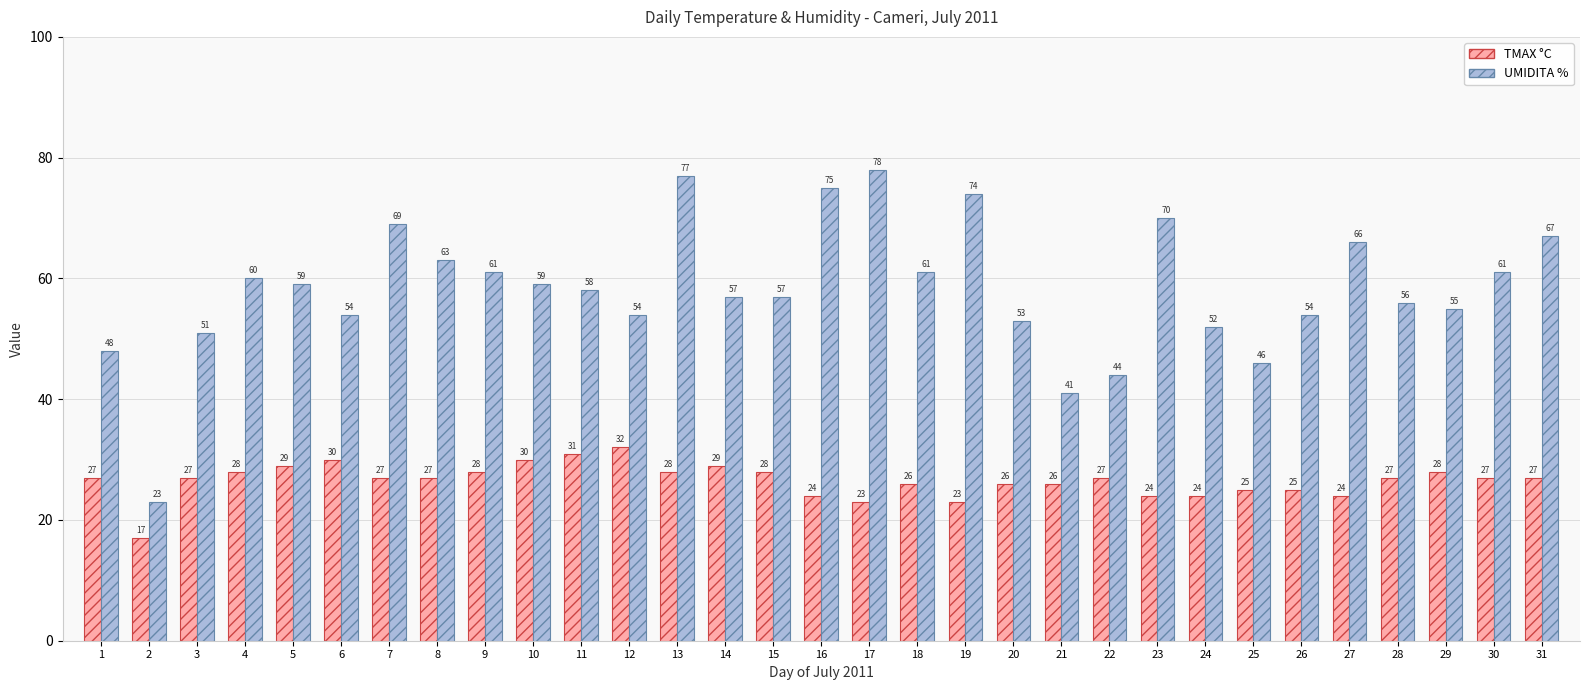

Is the value of TMAX °C at 1 greater than the value of UMIDITA % at 3?

No